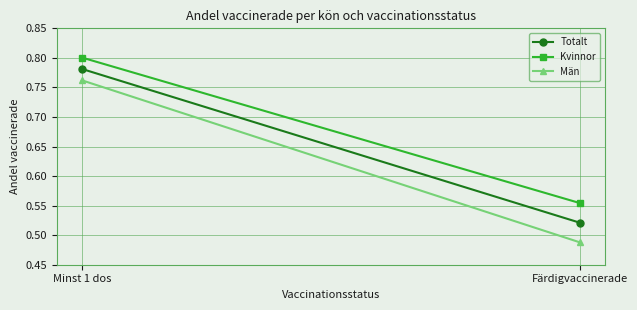

Which series has the largest total across all categories?

Kvinnor